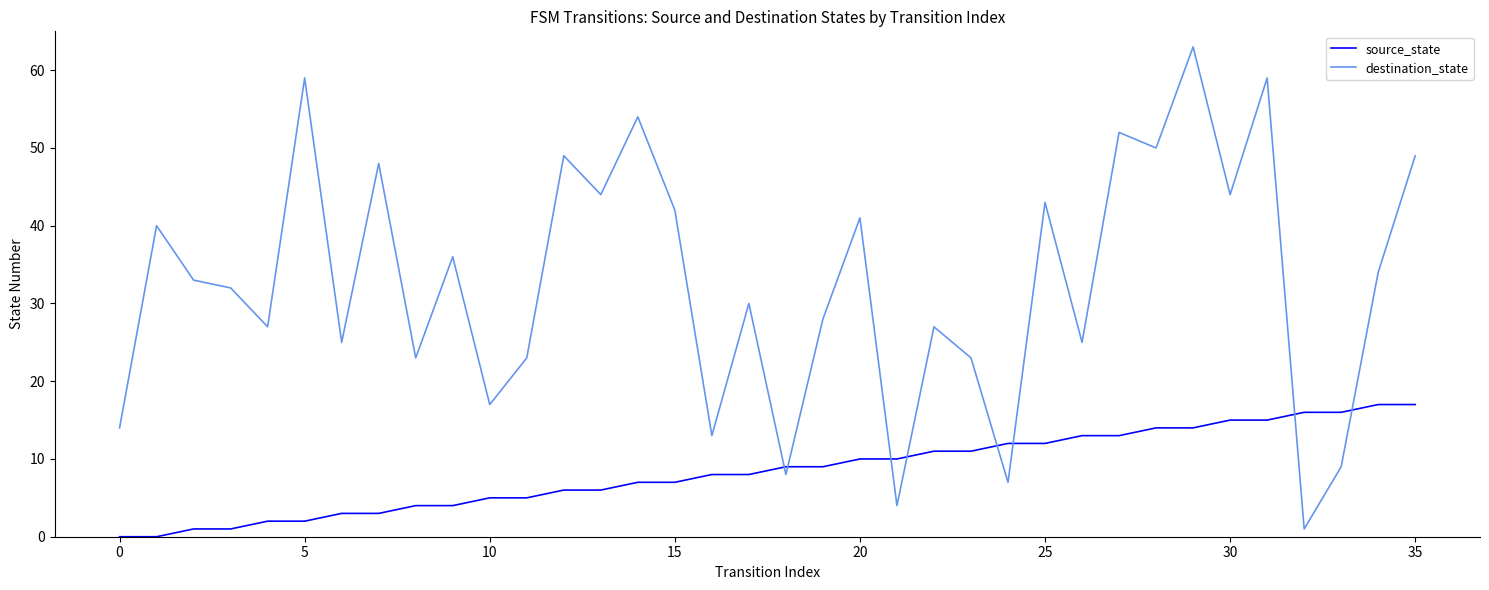

Which series has the largest total across all categories?

destination_state